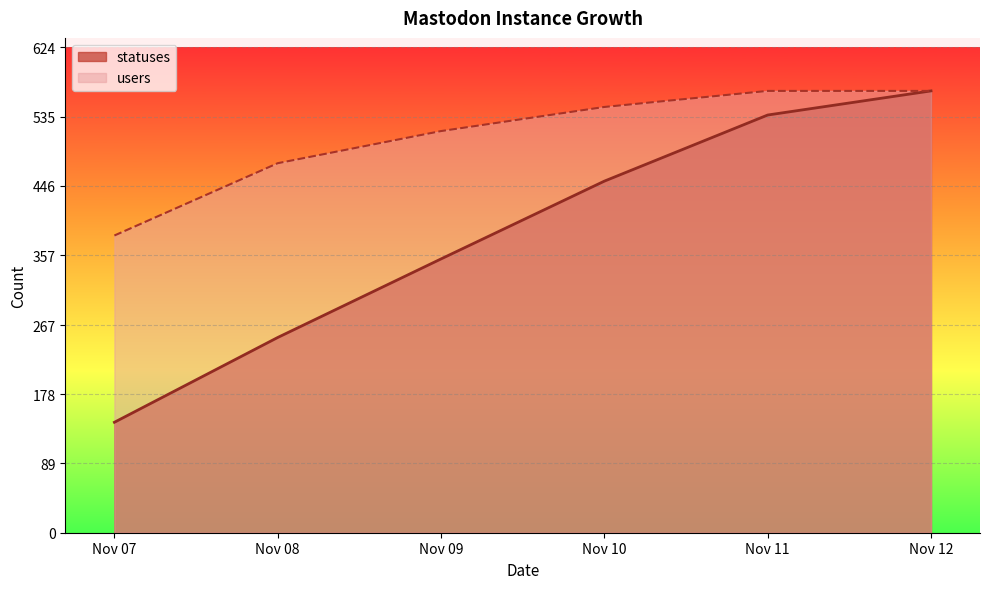

Where is statuses nearest to the value 491?

2022-11-10